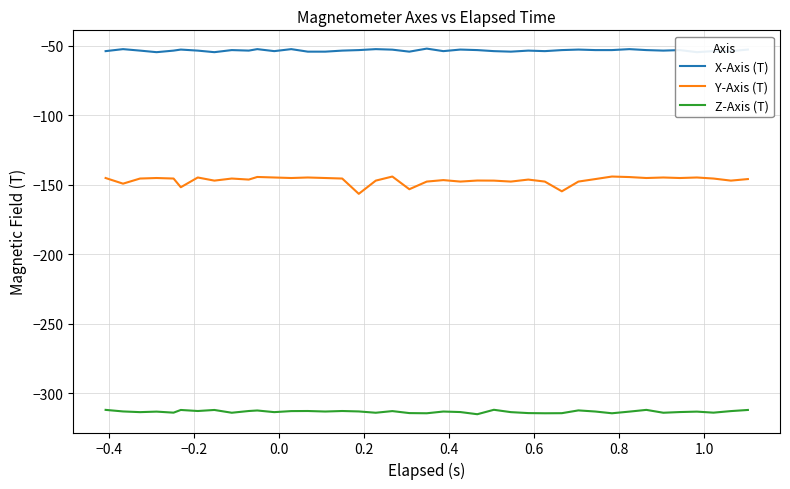

What is the maximum value for Y-Axis (T)?

-144.1